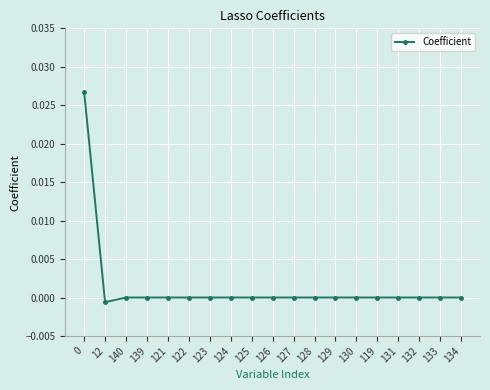

The chart shows a value of 0.0 at 129. True or false?

True